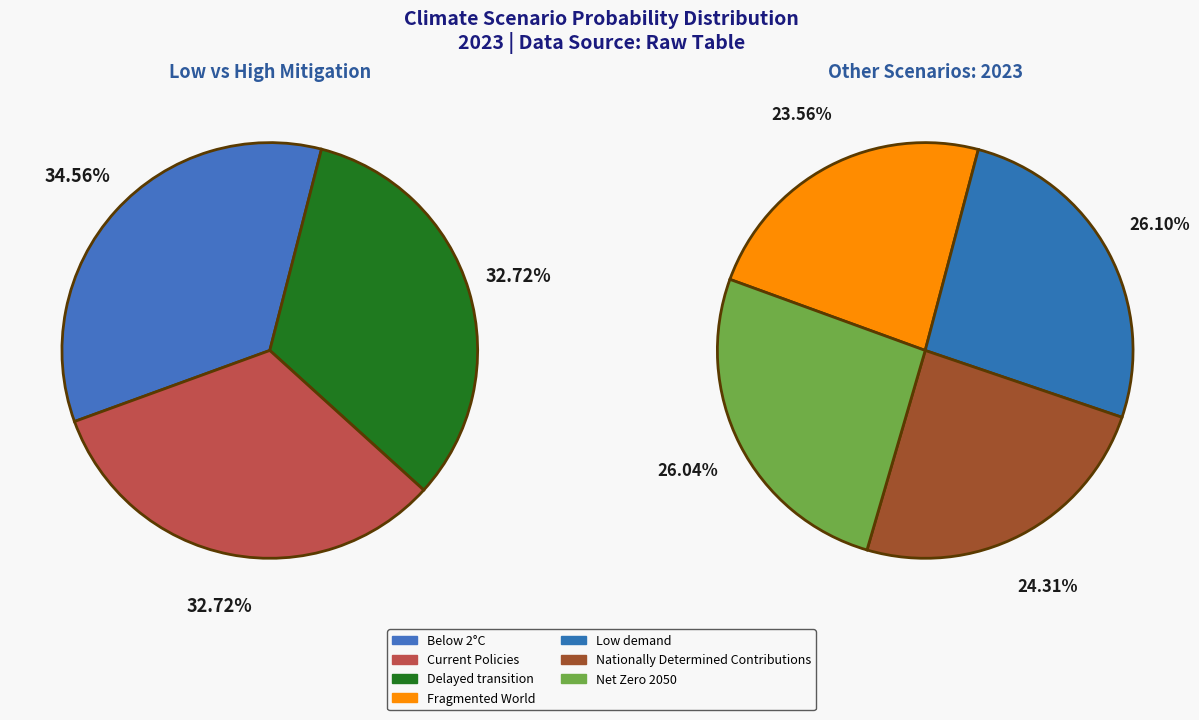

Does Current Policies account for over 50% of the chart?

No